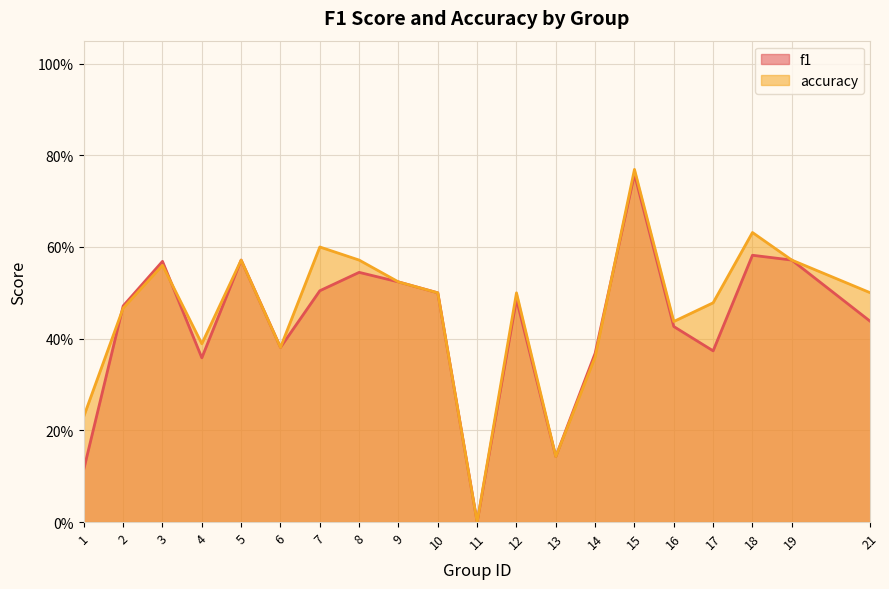

Reading left to right, transcribe all the data shown in this chart.

f1: 0.1	0.5	0.6	0.4	0.6	0.4	0.5	0.5	0.5	0.5	0.0	0.5	0.1	0.4	0.8	0.4	0.4	0.6	0.6	0.4
accuracy: 0.2	0.5	0.6	0.4	0.6	0.4	0.6	0.6	0.5	0.5	0.0	0.5	0.1	0.4	0.8	0.4	0.5	0.6	0.6	0.5